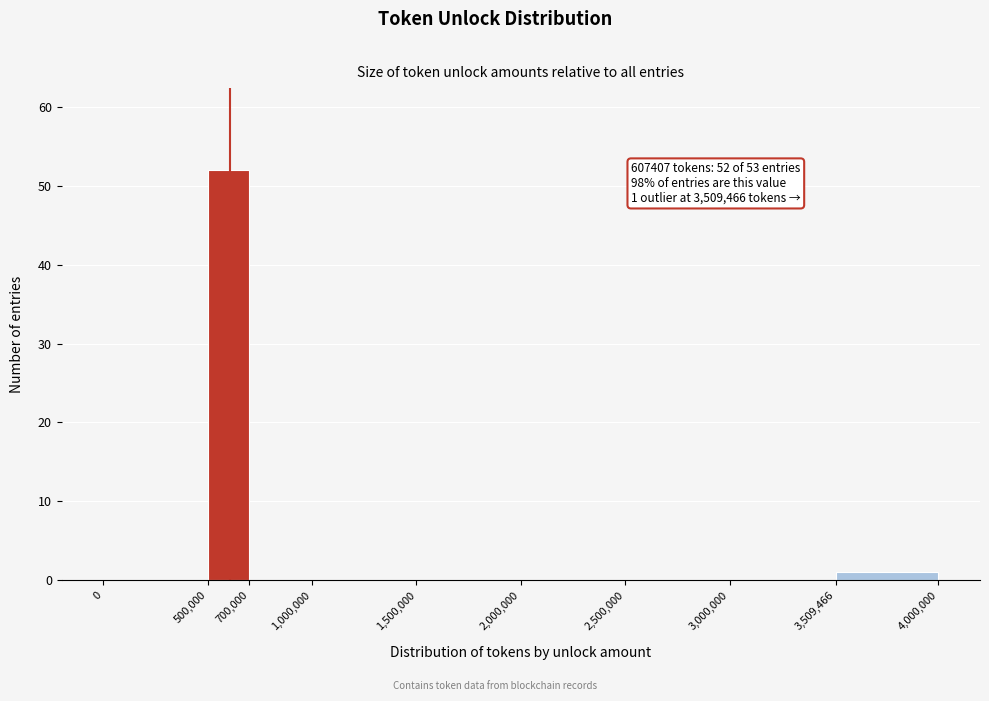

Which range on the x-axis has the tallest bar?

500,000 to 700,000